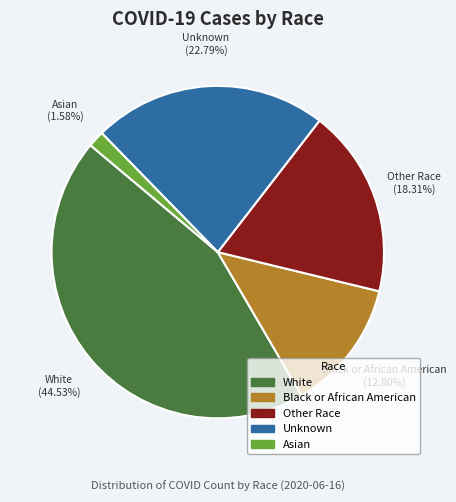

What is the total percentage of Unknown and Black or African American?

35.6%